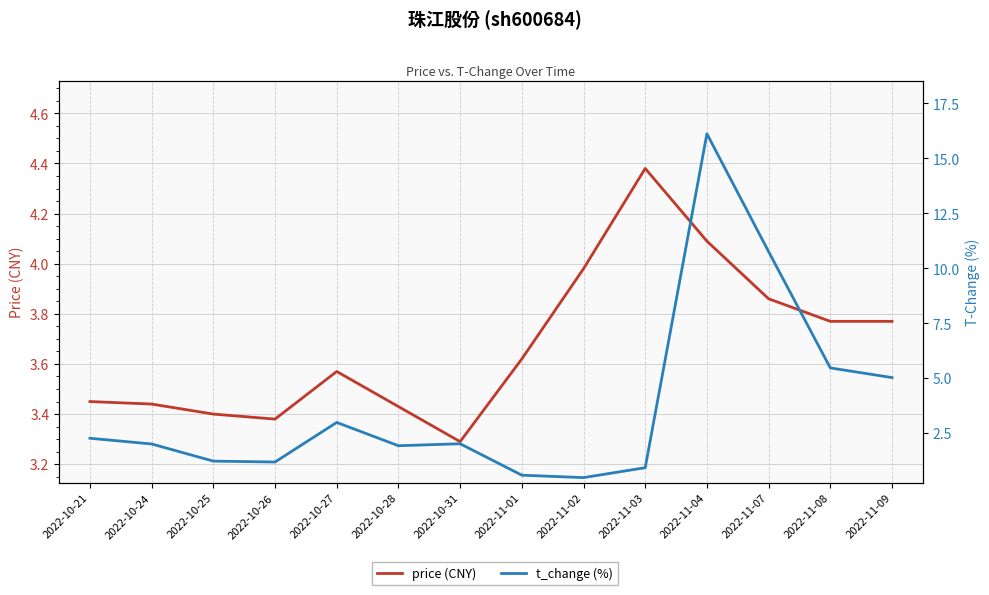

Count the number of categories in the chart.

14